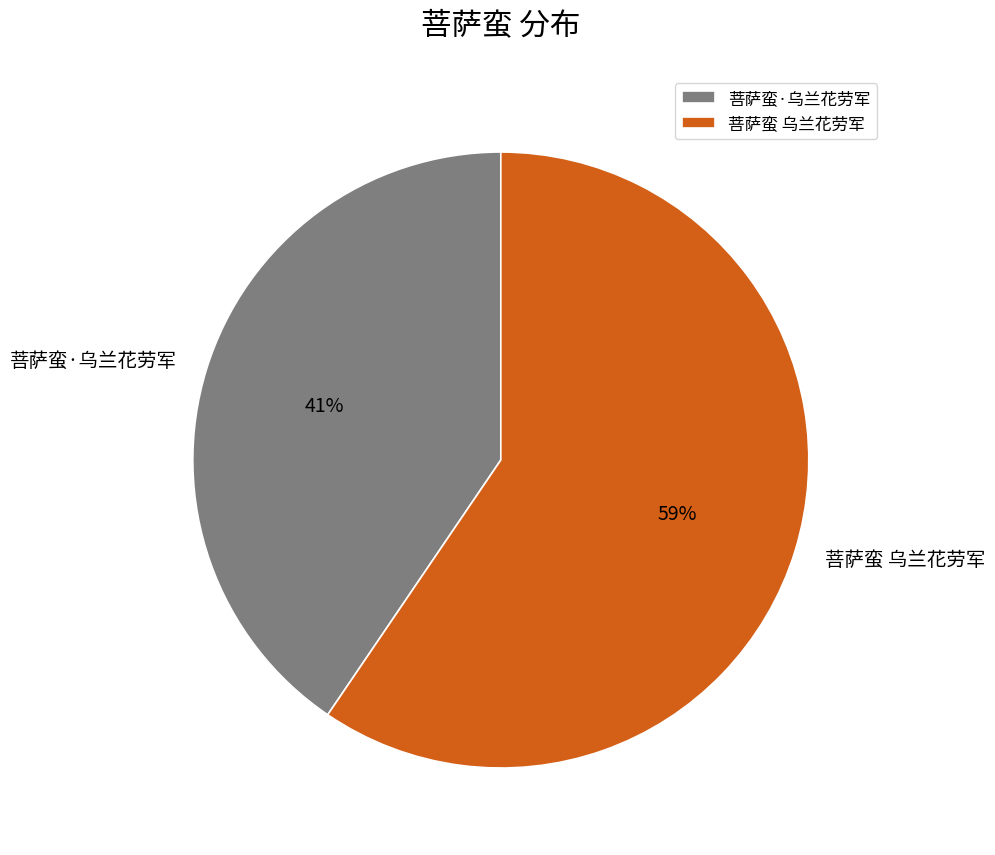

True or false: 菩萨蛮 乌兰花劳军 accounts for 48% of the total.

False